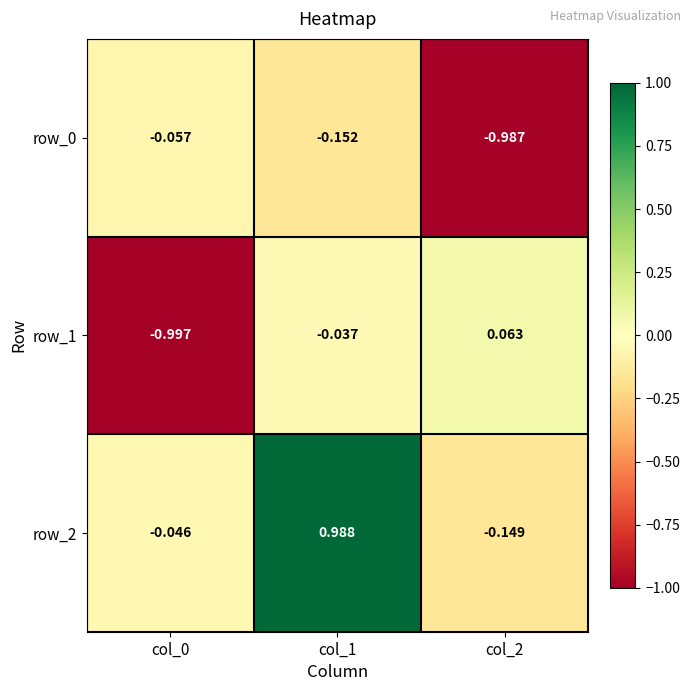

Is the value of row_0 at col_0 greater than the value of row_2 at col_0?

No